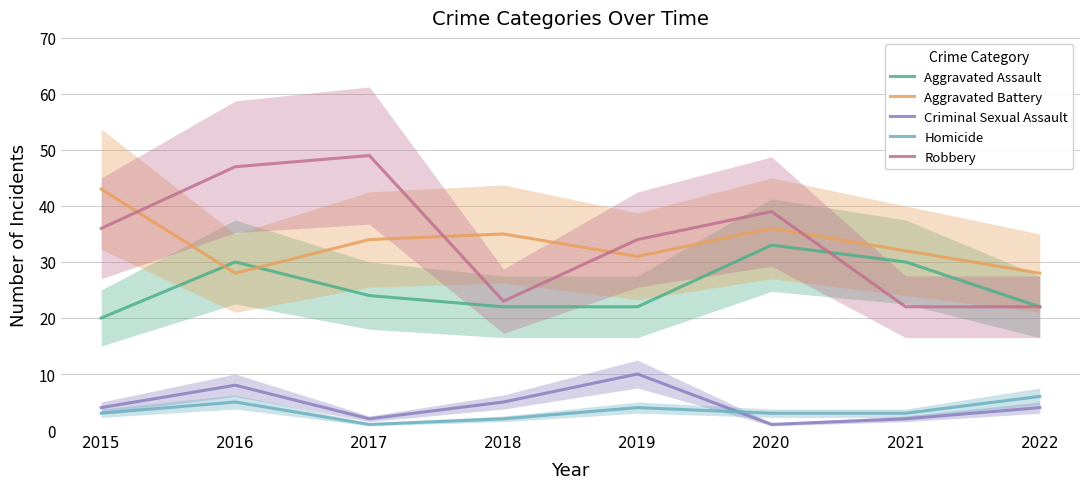

Which category has the lowest value in the Aggravated Battery series?

2016